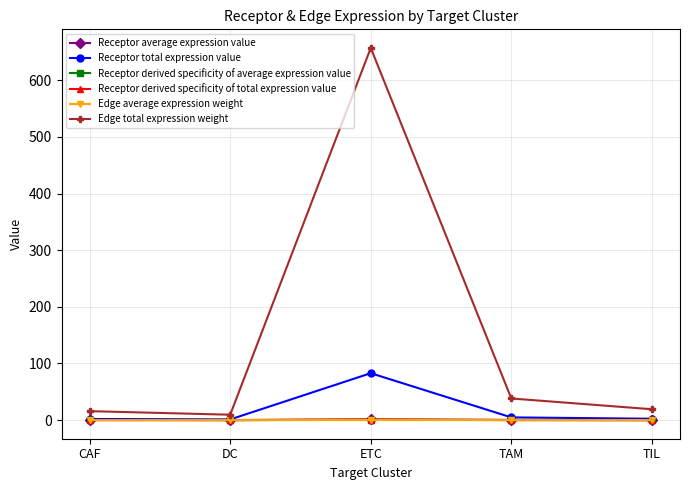

True or false: Edge average expression weight has more than 2 points higher than both neighbors.

False